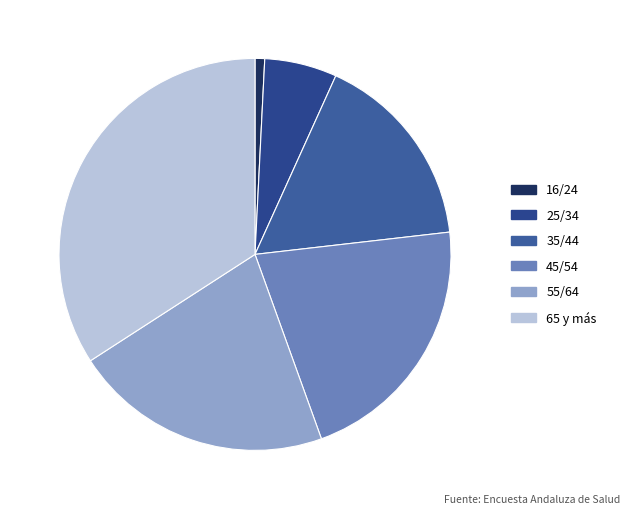

The 35/44 slice represents 26% of the pie. True or false?

False